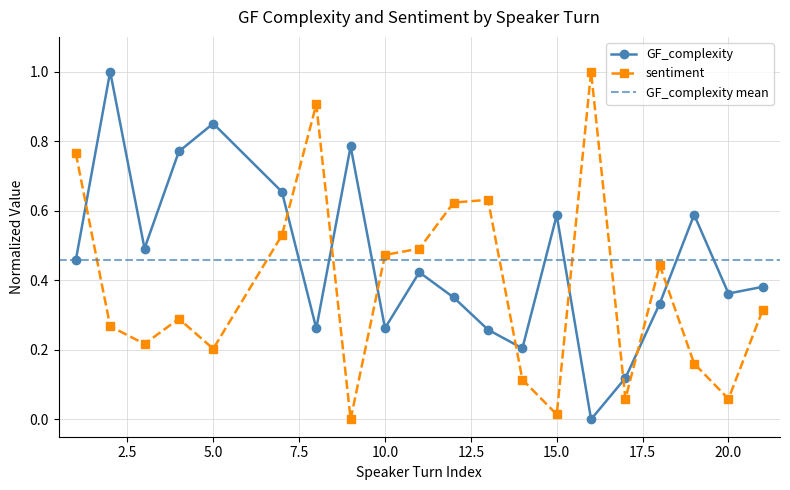

Which category has the highest value in the sentiment series?

16